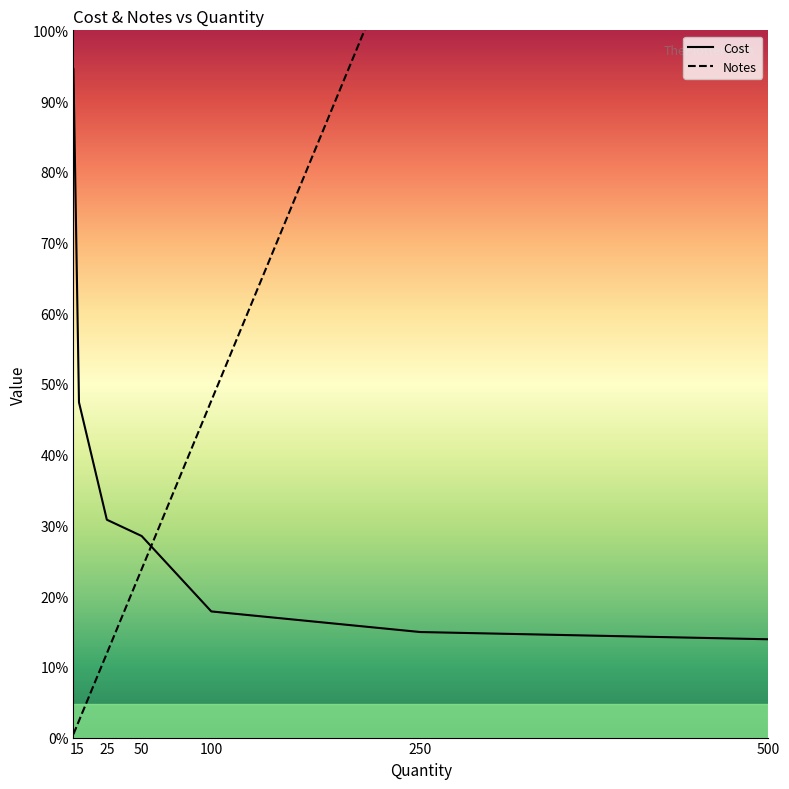

What are all the series names shown in the legend?

Cost, Notes